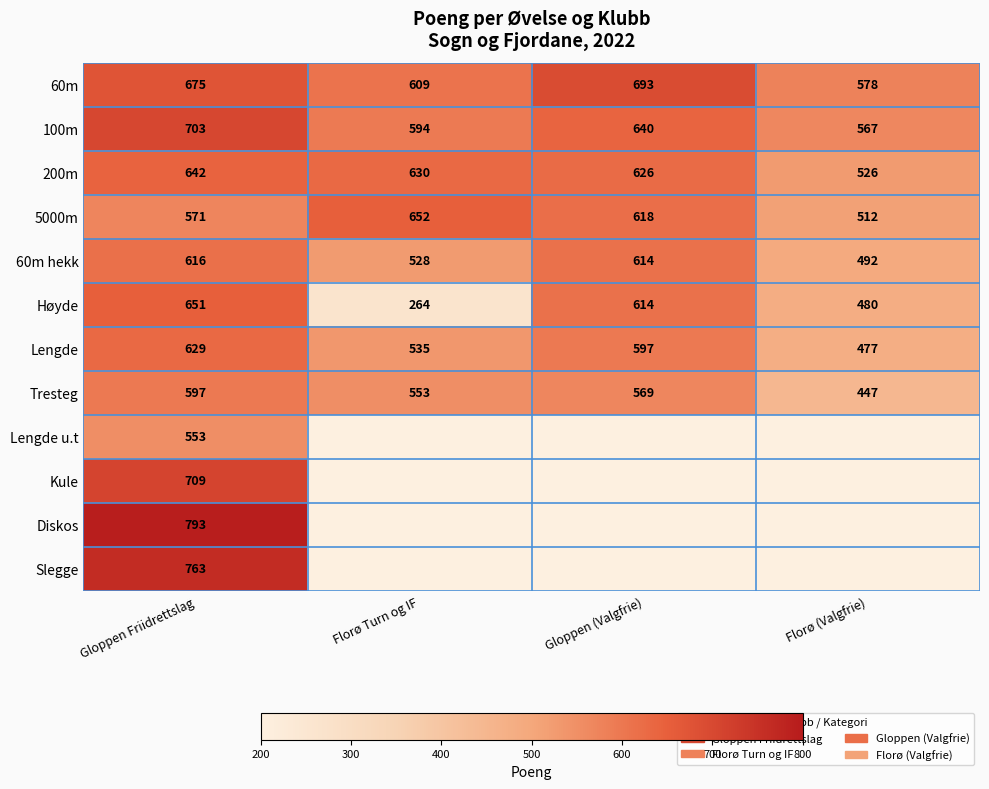

Which category has the lowest value in the Lengde series?

Florø (Valgfrie)